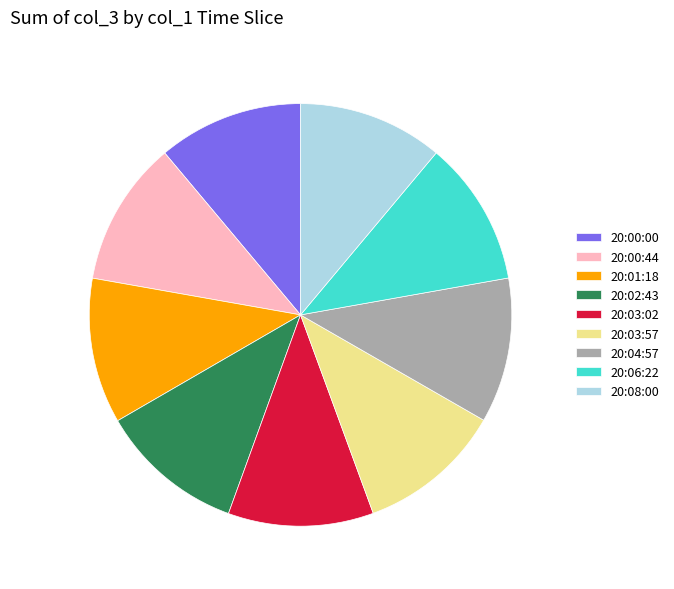

True or false: 20:03:02 accounts for 11% of the total.

True